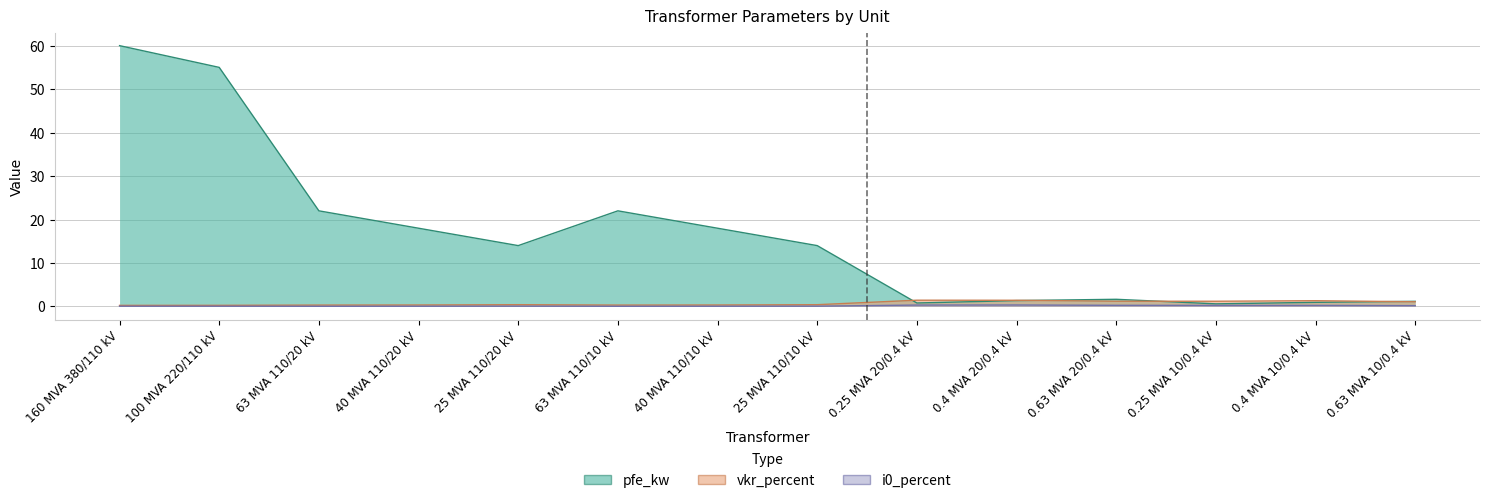

How many i0_percent values are between 0 and 1?

14